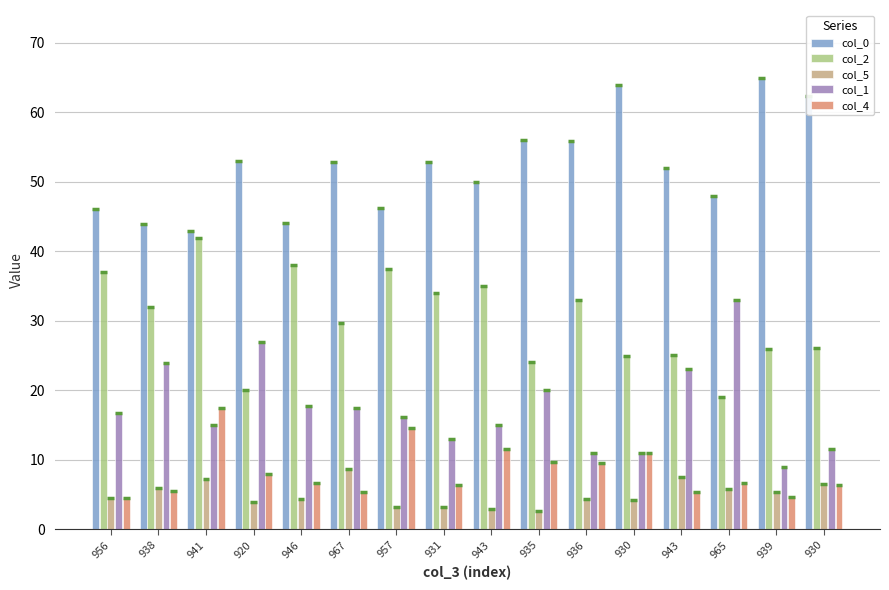

What is the total value across all series at 965?

112.5